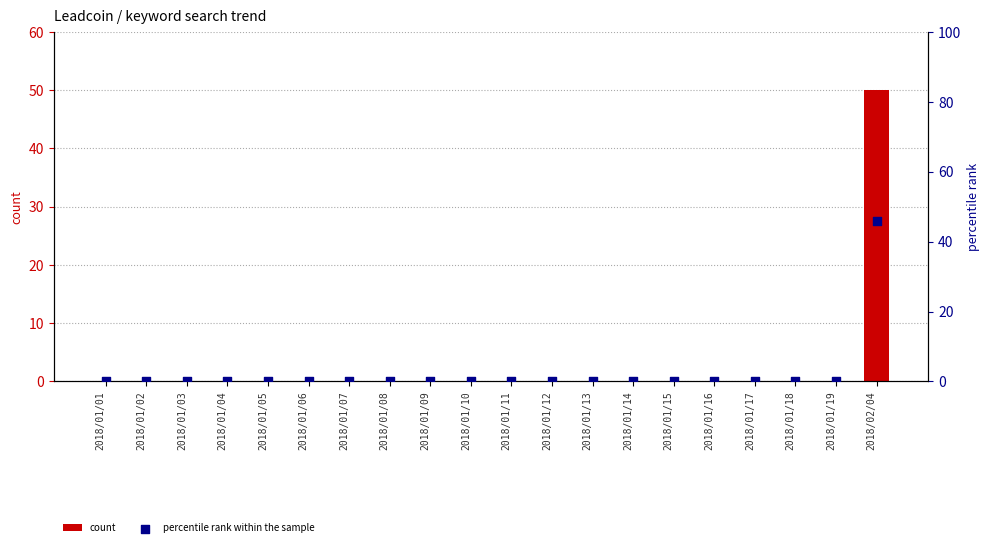

Which series reaches the maximum Y coordinate?

count